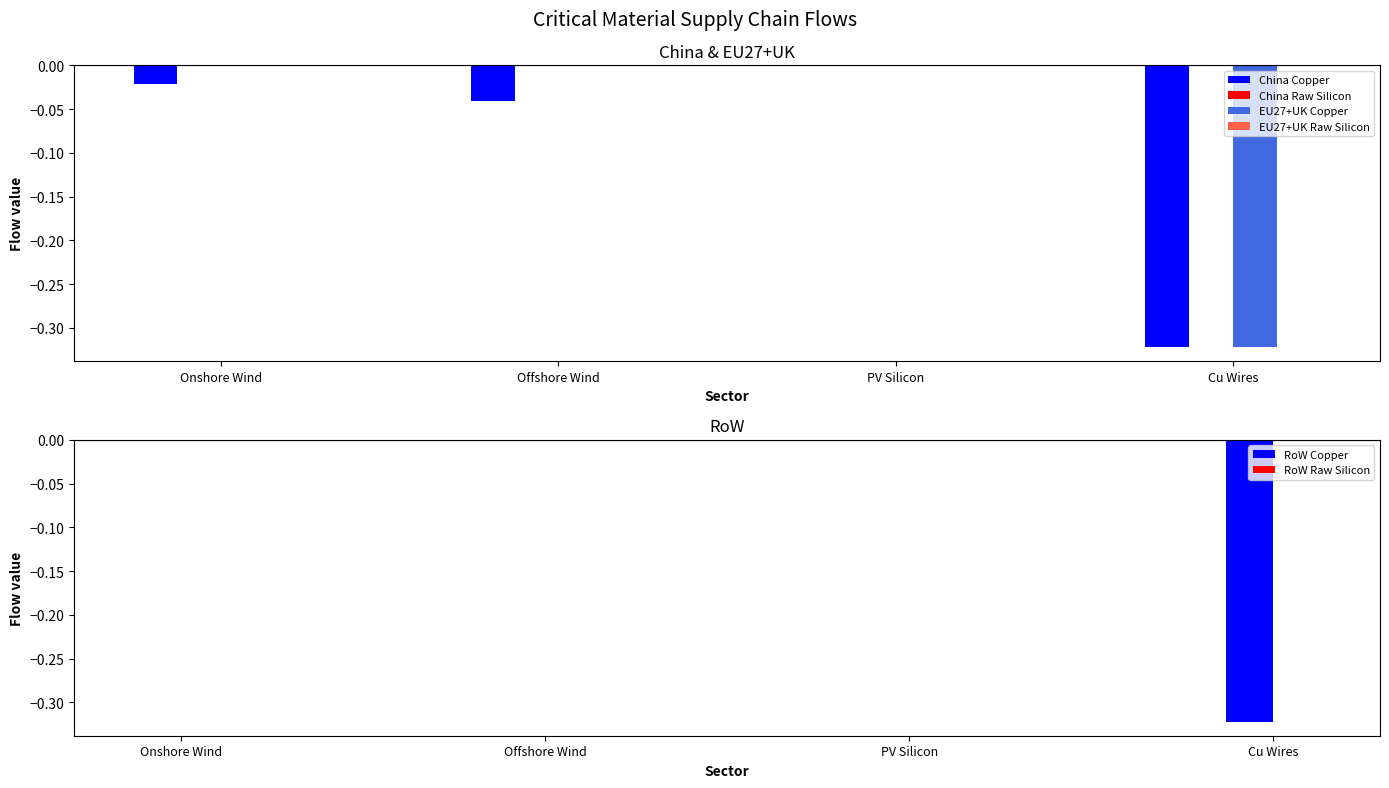

How many RoW Copper values are between 0 and 1?

3